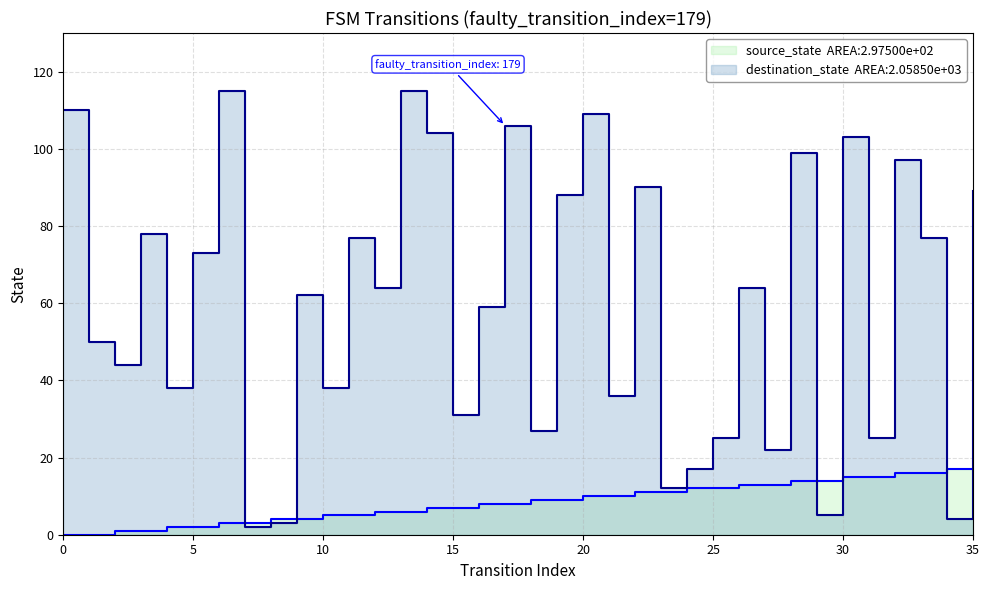

What is the average value of the source_state series?

8